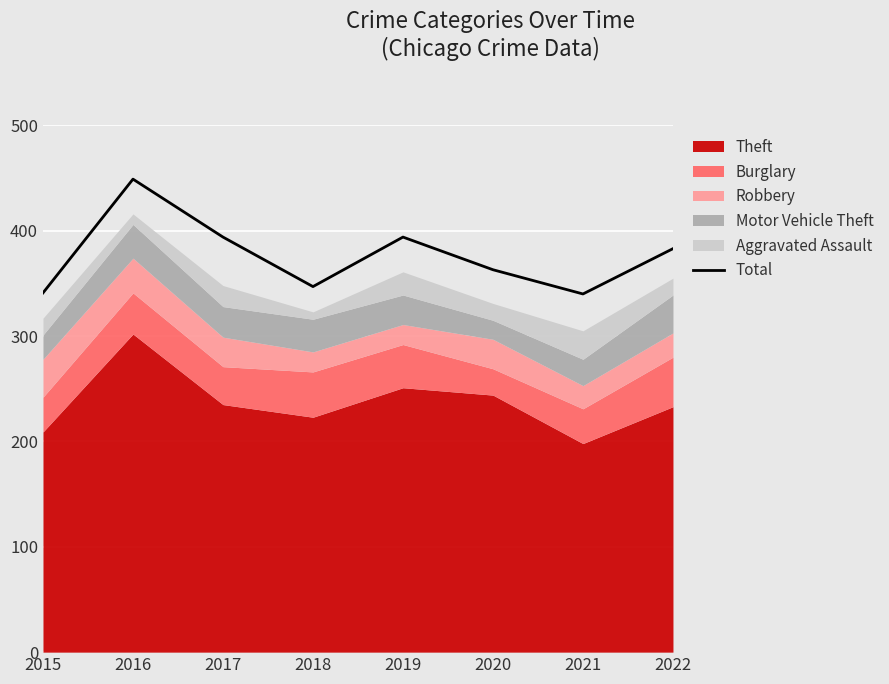

Where is the first local minimum?

2018